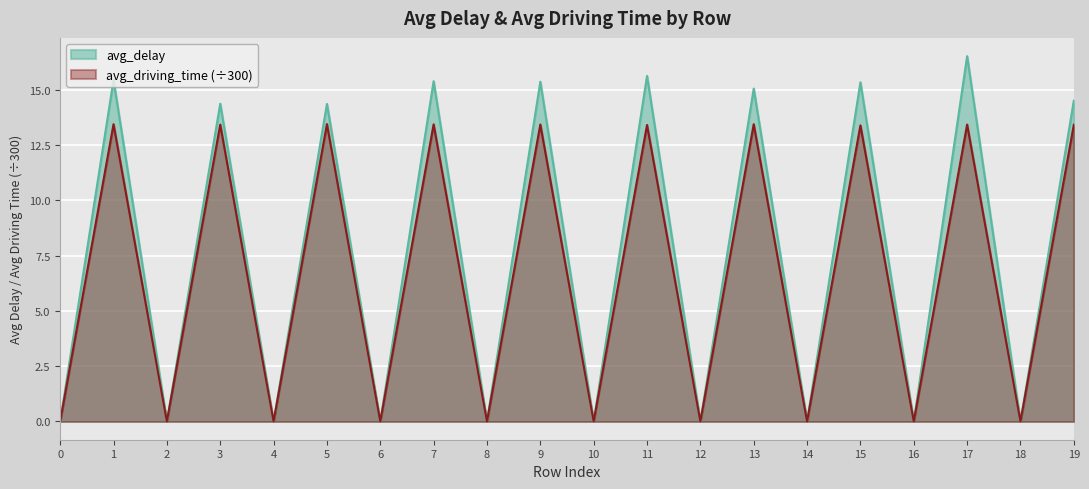

List the labels in order of avg_delay value, largest first.

17, 11, 1, 7, 9, 15, 13, 19, 3, 5, 0, 2, 4, 6, 8, 10, 12, 14, 16, 18